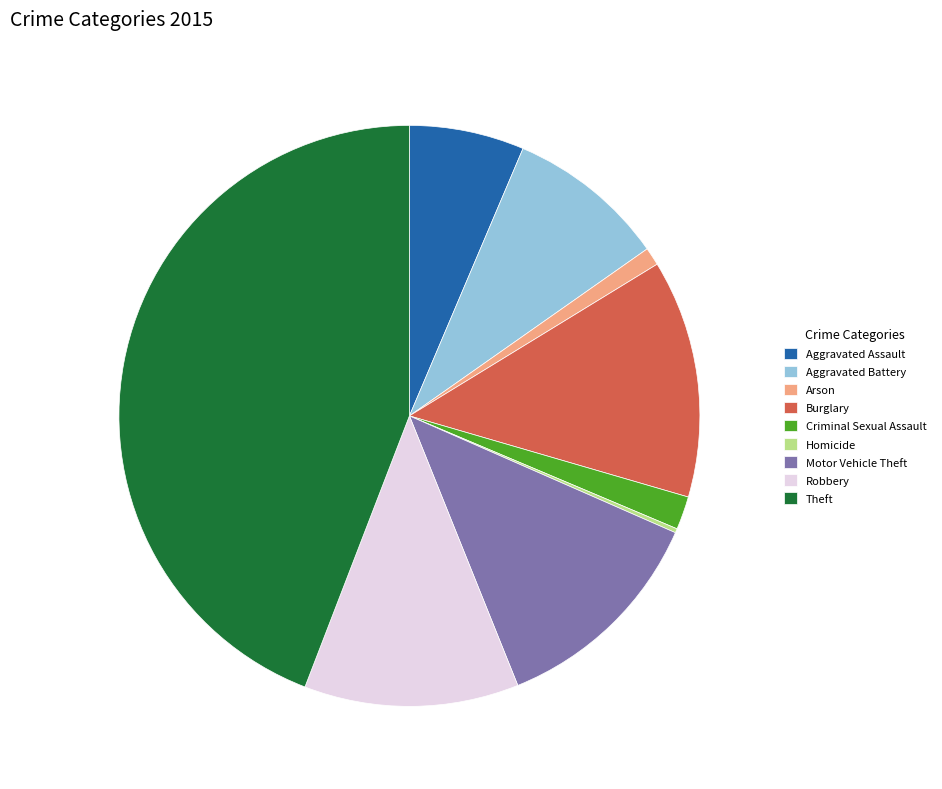

Approximately how many times larger is the value at Aggravated Battery compared to Criminal Sexual Assault?

4.8